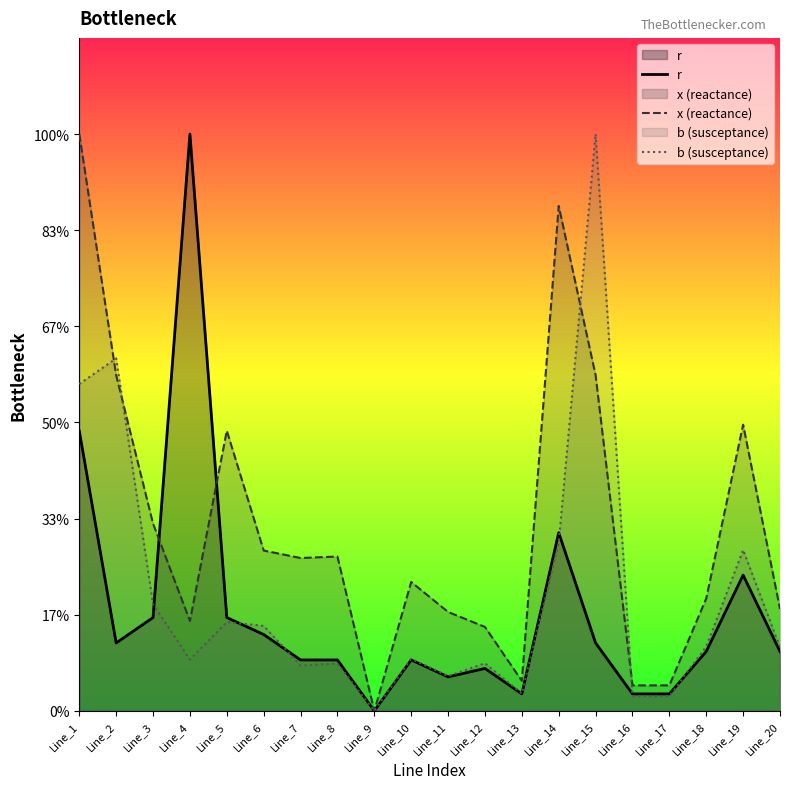

Does the chart have visible grid lines?

No